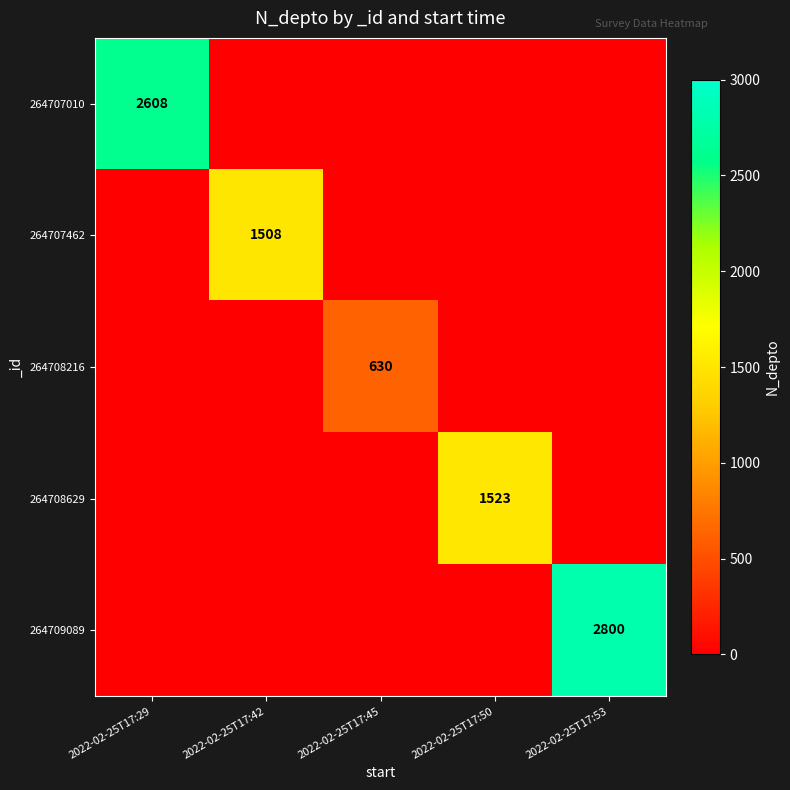

The 264708216 series shows 630 at 2022-02-25T17:45. True or false?

True